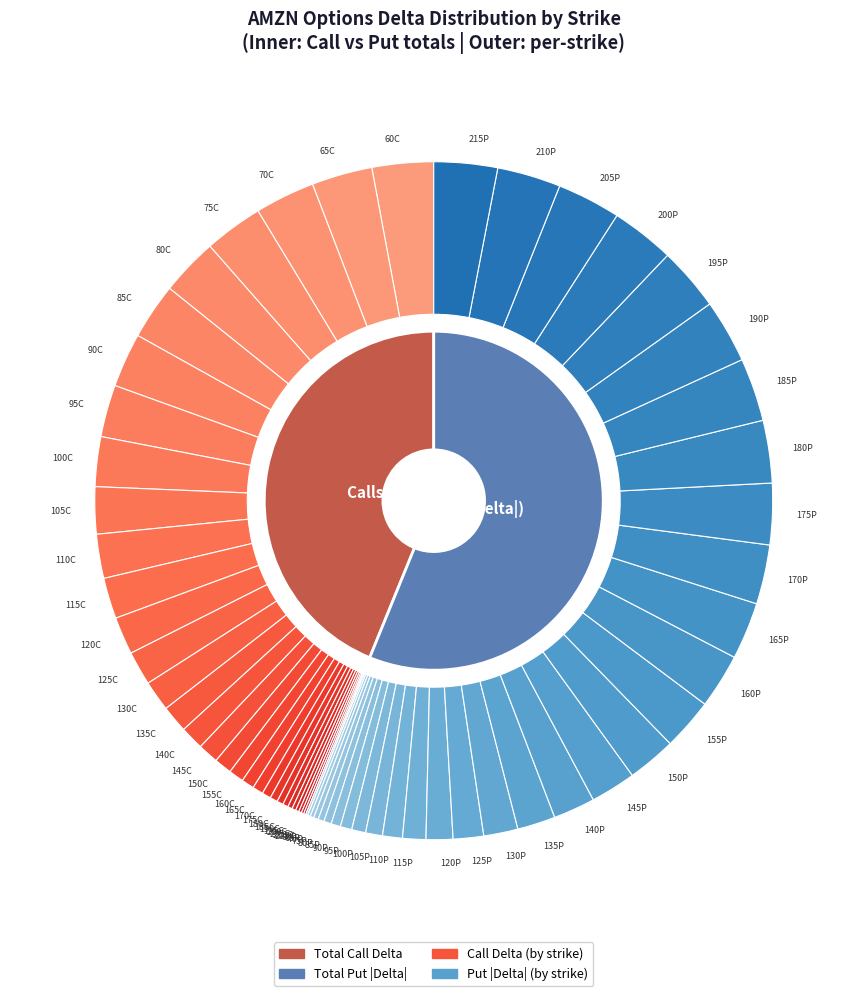

Does 180 represent more than half of the total?

No